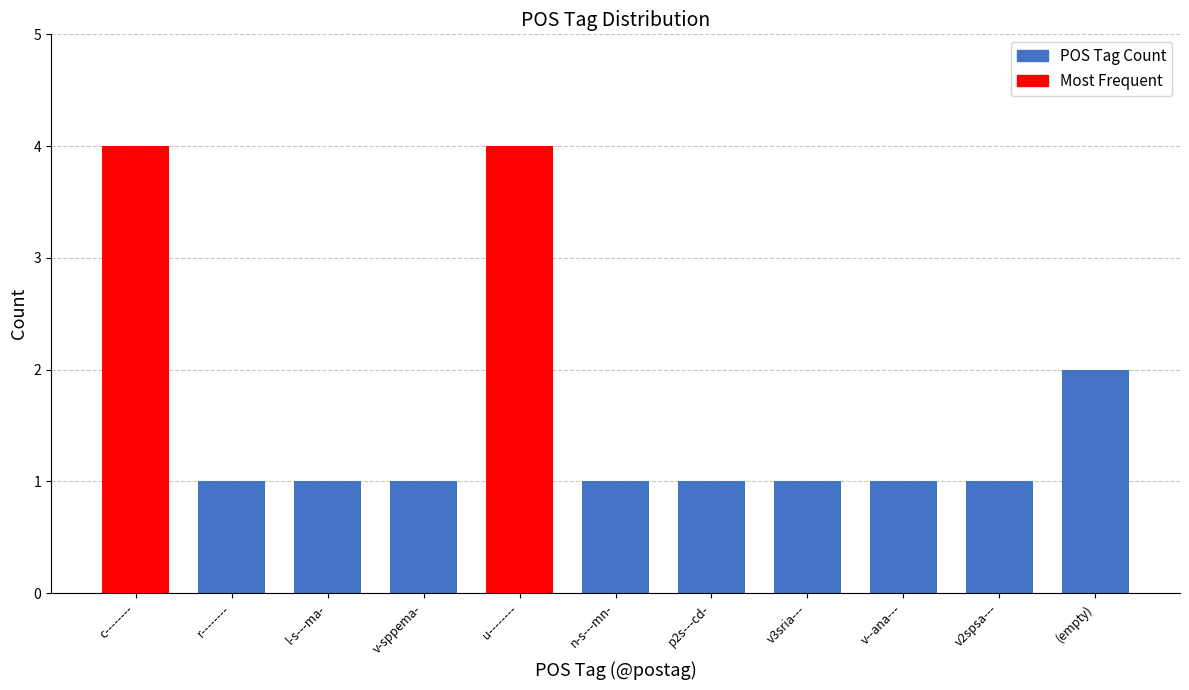

What is the change in value from c-------- to n-s---mn-?

-3